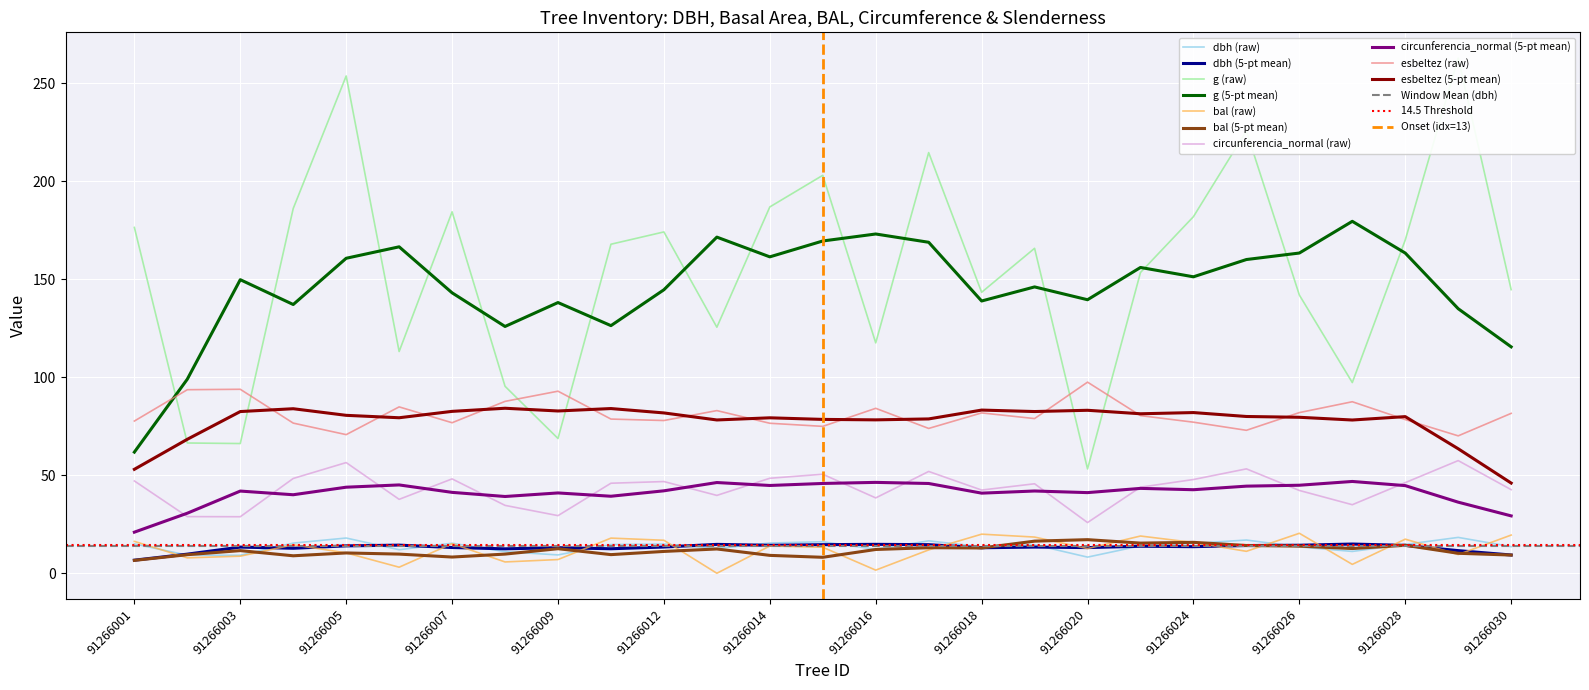

What is the minimum value for esbeltez (raw)?

70.1